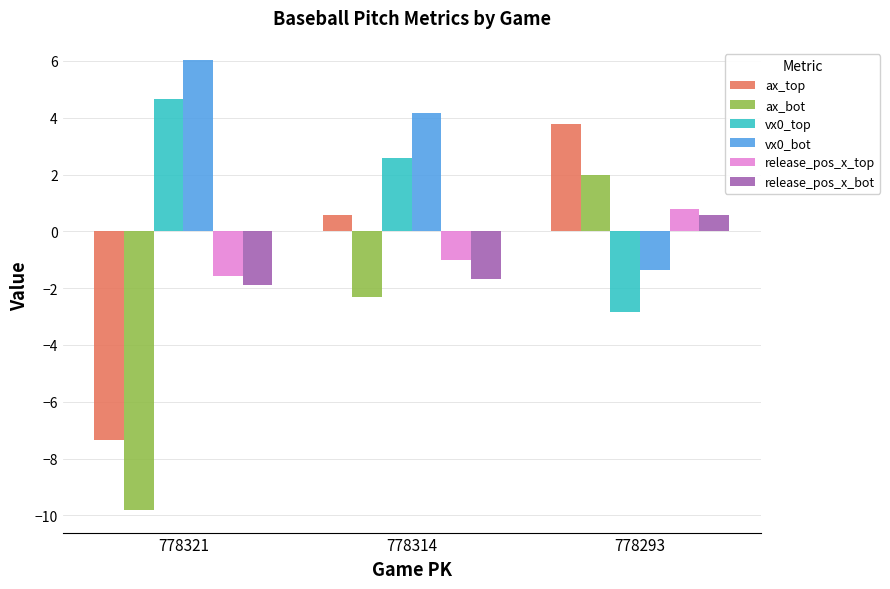

The vx0_top series shows 3.4 at 778314. True or false?

False